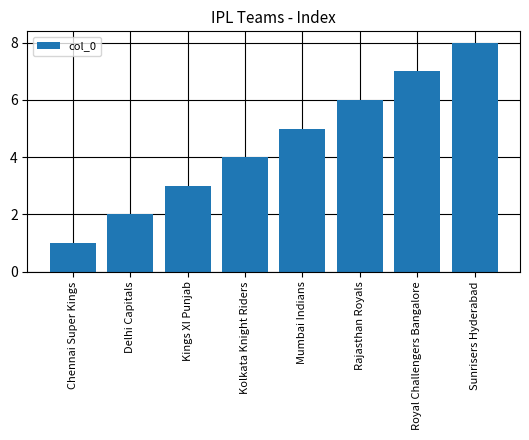

Reading left to right, extract all data points from this chart.

Chennai Super Kings=1	Delhi Capitals=2	Kings XI Punjab=3	Kolkata Knight Riders=4	Mumbai Indians=5	Rajasthan Royals=6	Royal Challengers Bangalore=7	Sunrisers Hyderabad=8